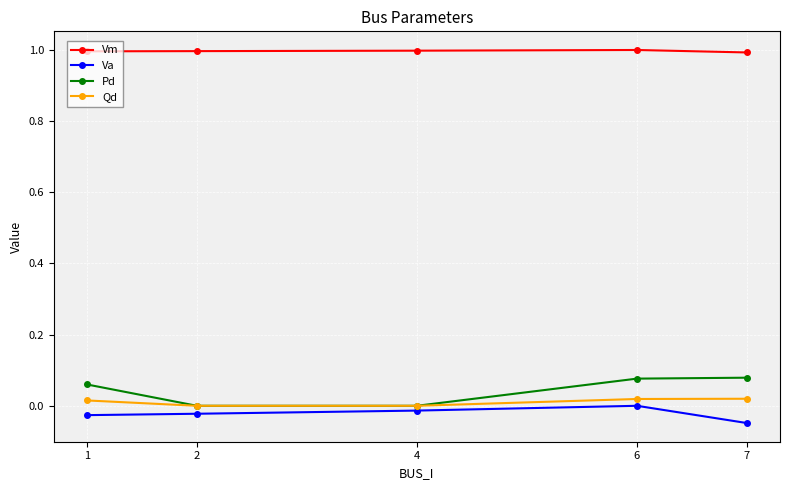

True or false: Qd has more than 2 points higher than both neighbors.

False